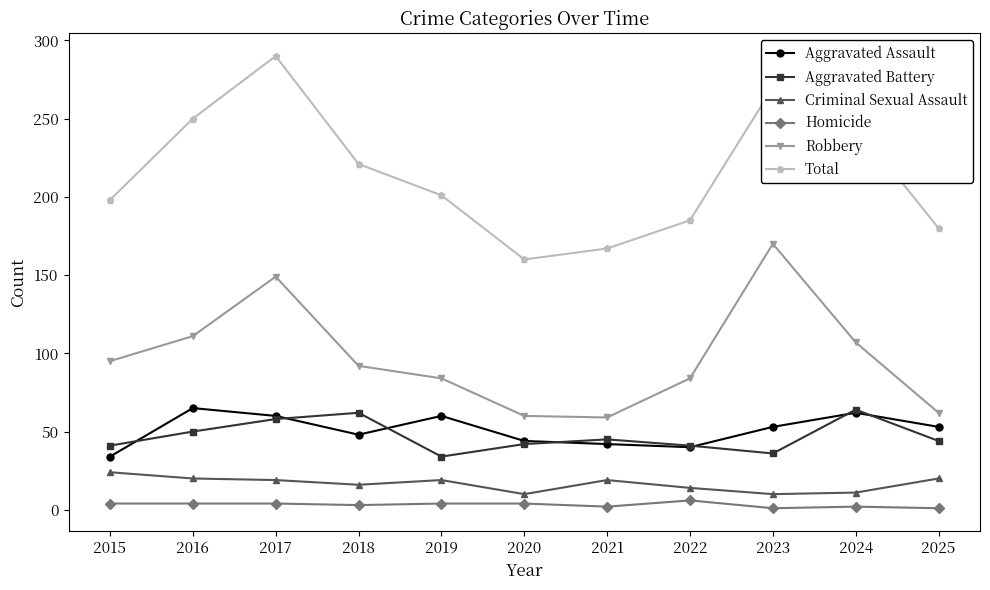

Is it true that Robbery equals 95 at 2015?

True